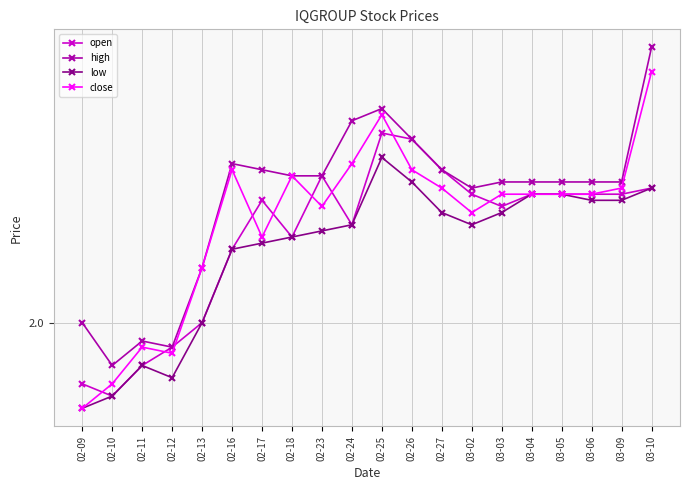

What is the label of the 16th point from the right?

02-13